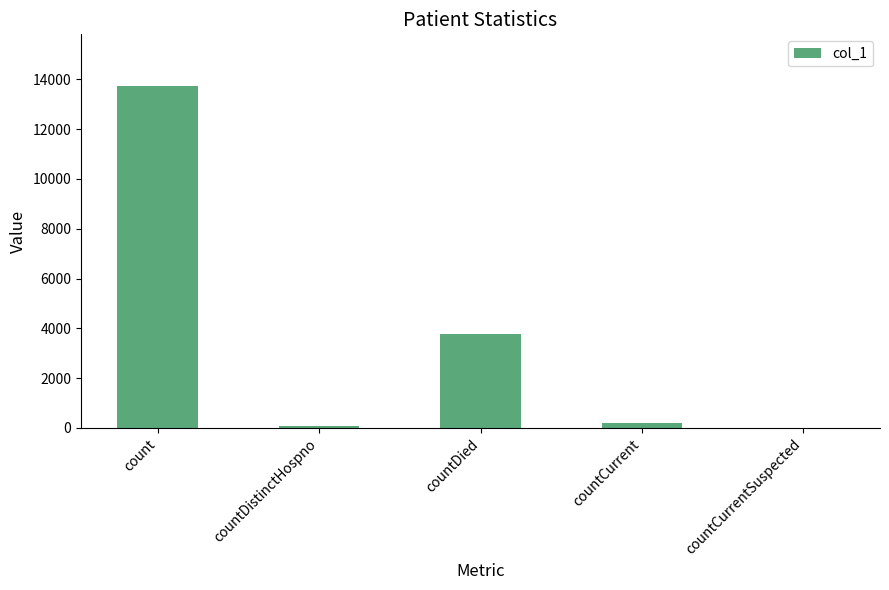

What is the change in value from countDistinctHospno to countDied?

+3695